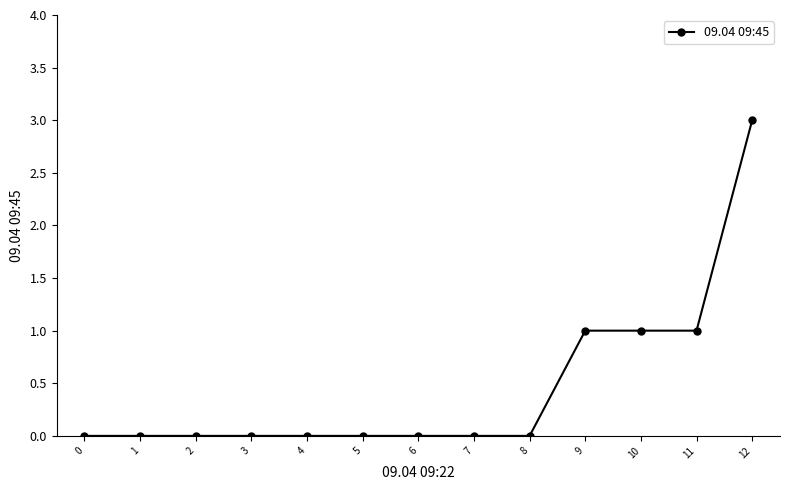

How many distinct data groups are displayed?

1